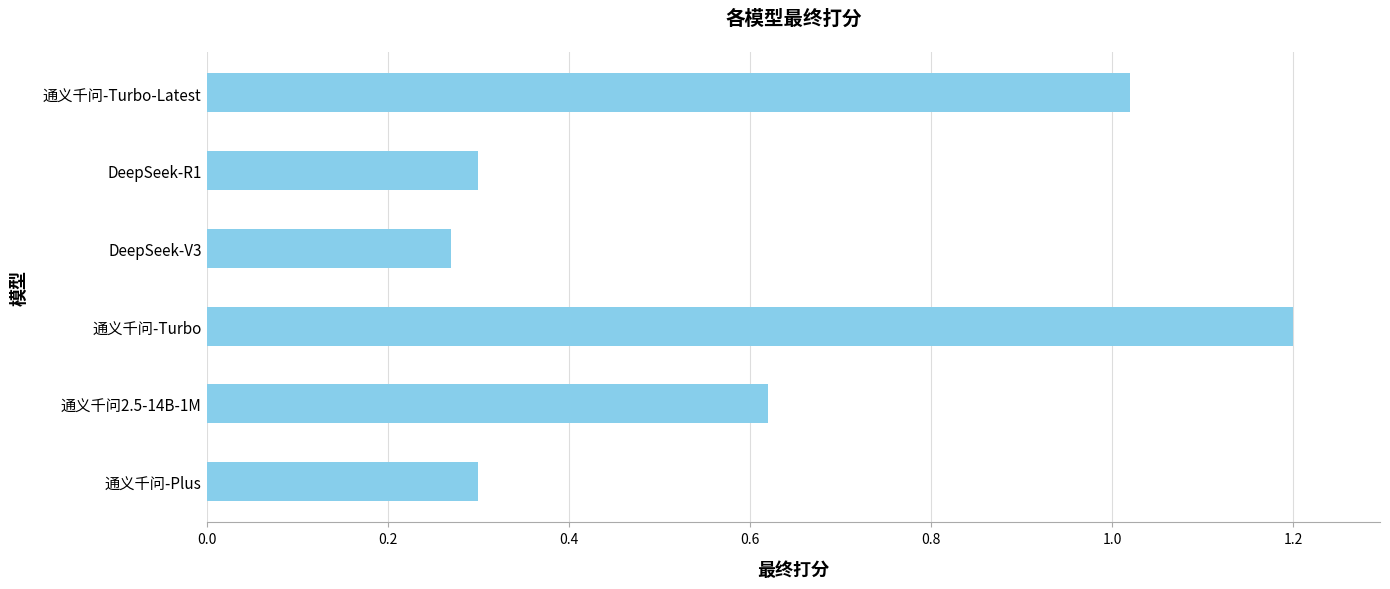

The chart shows a value of 0.4 at DeepSeek-R1. True or false?

False